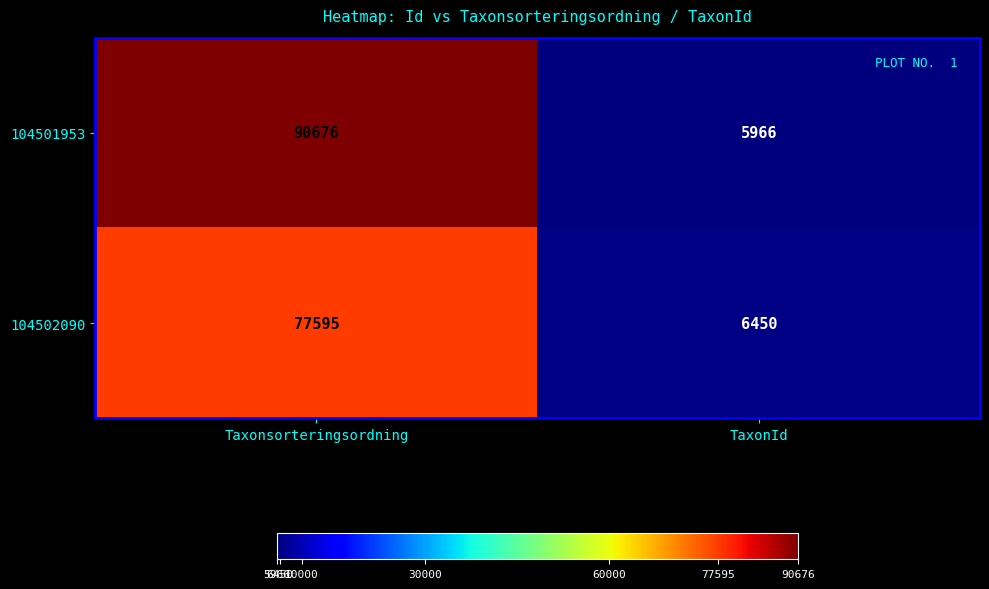

What is the total value across all series at Taxonsorteringsordning?

168271